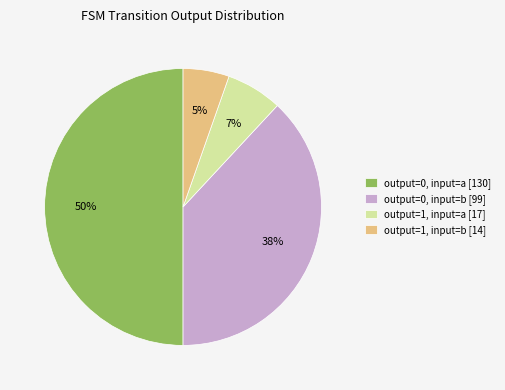

Combined, do output=1, input=b [14] and output=0, input=b [99] account for over 50%?

No